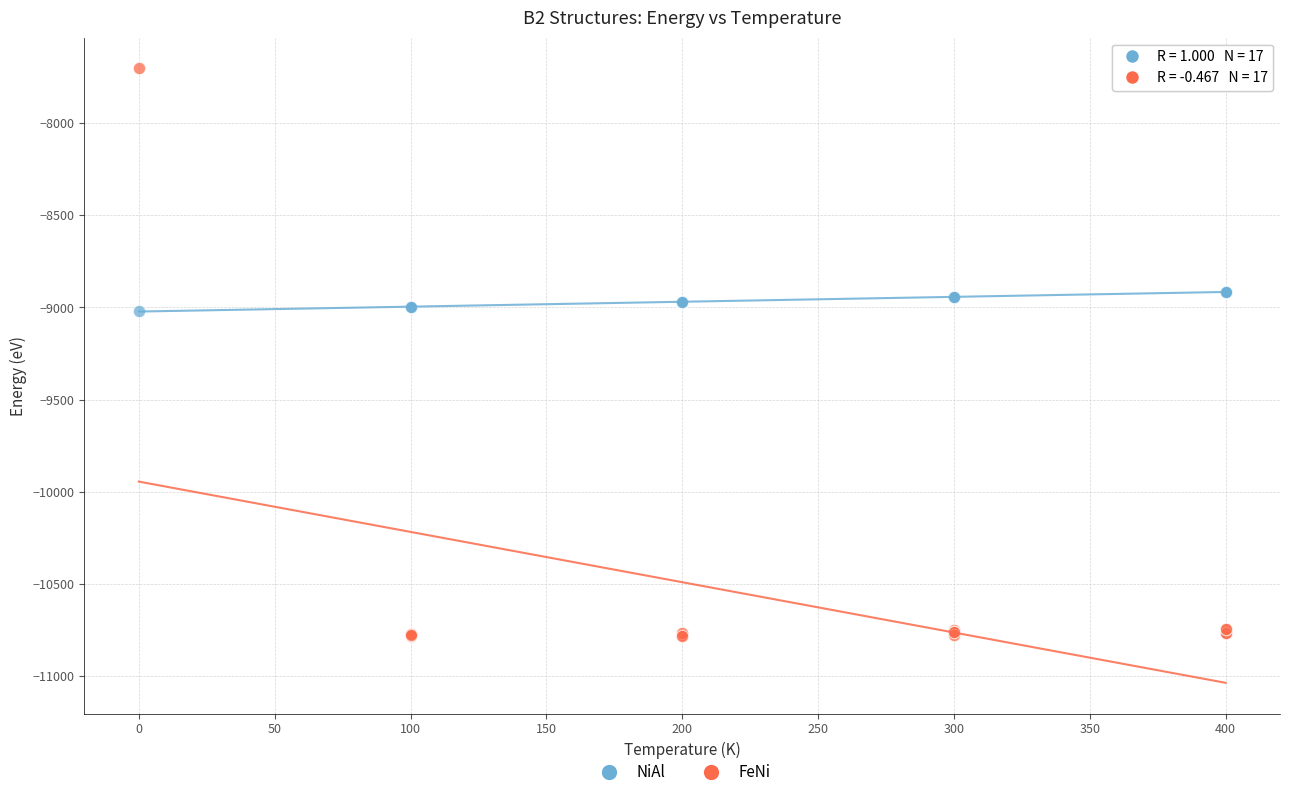

Which series reaches the minimum Y coordinate?

FeNi